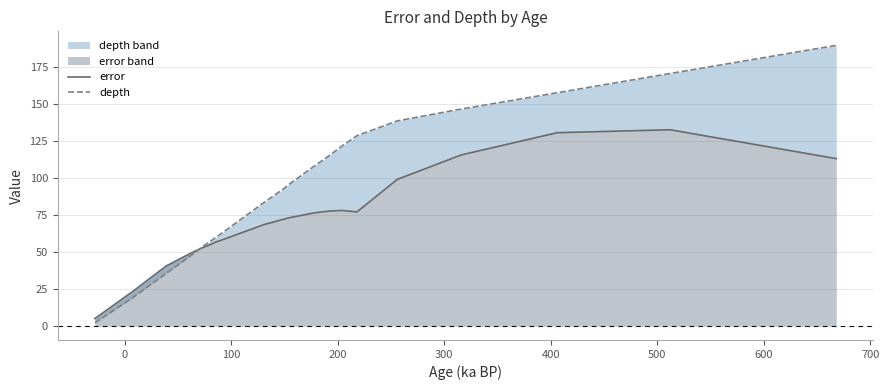

What is the value of the error point at the 18th from the left?

130.5